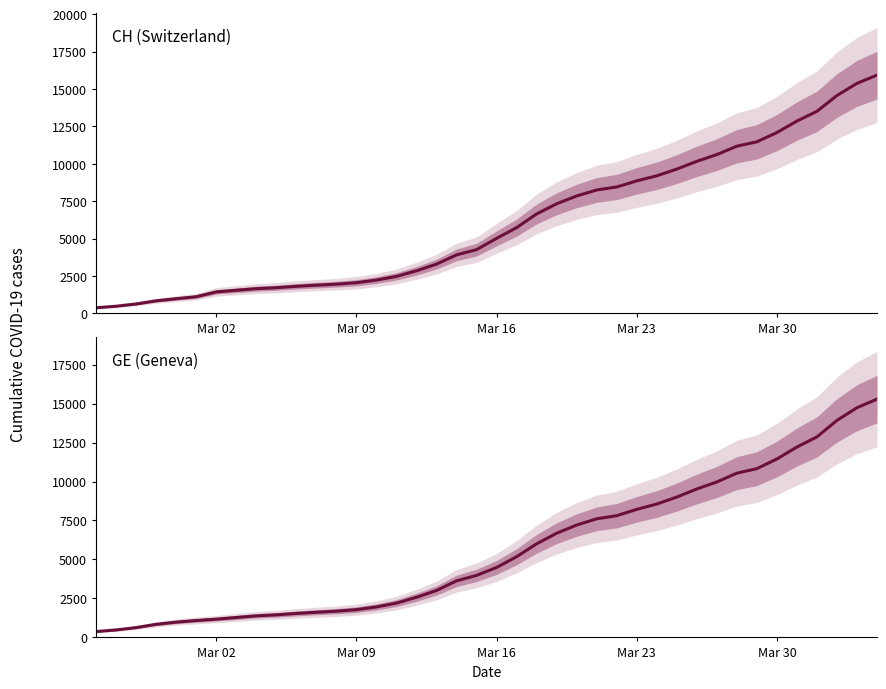

Reading left to right, list all the values displayed in this chart.

CH (Switzerland): 375	479	630	840	981	1113	1436	1544	1652	1715	1809	1885	1952	2051	2226	2472	2845	3291	3908	4259	5012	5731	6644	7323	7847	8249	8449	8855	9196	9642	10162	10613	11175	11467	12086	12852	13505	14561	15375	15926
GE (Geneva): 375	479	630	840	981	1083	1171	1278	1384	1447	1538	1614	1681	1780	1955	2201	2574	3010	3627	3978	4485	5174	6002	6681	7205	7607	7807	8213	8554	9000	9520	9971	10533	10825	11444	12210	12863	13919	14733	15284